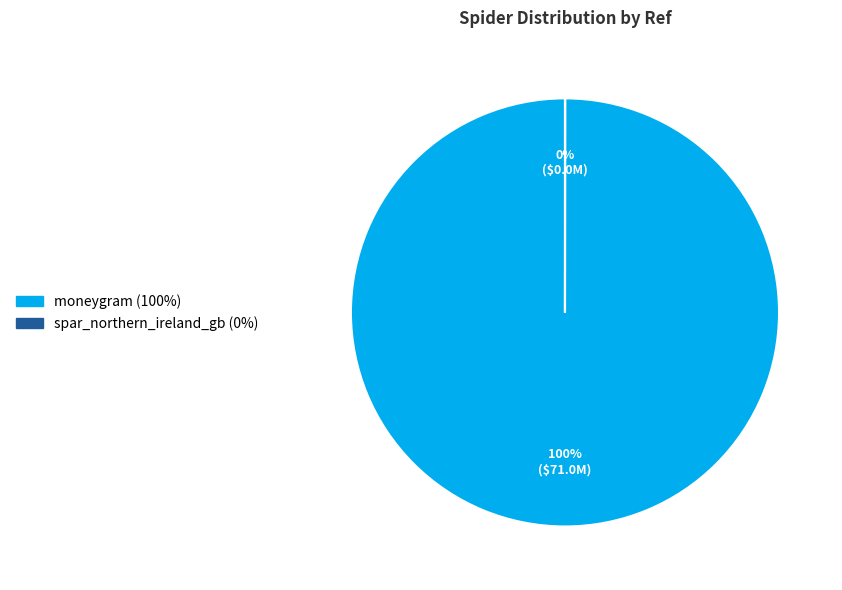

What percentage is the moneygram slice, to the nearest percent?

100%